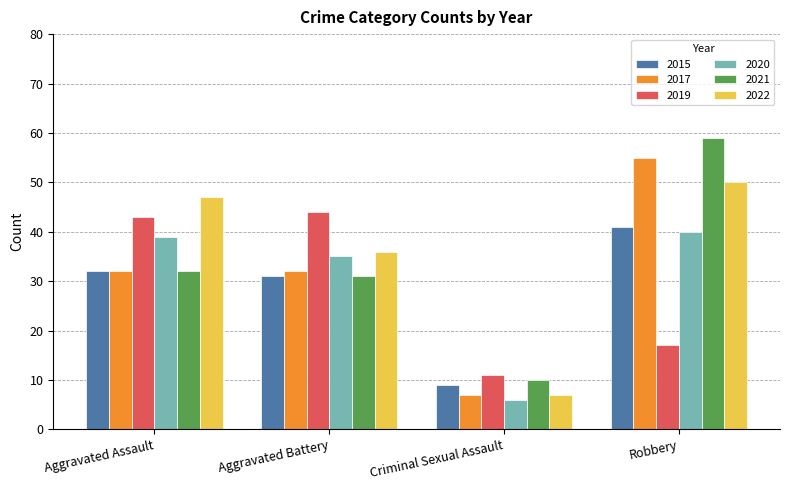

What is the label of the 3rd bar from the right?

Aggravated Battery